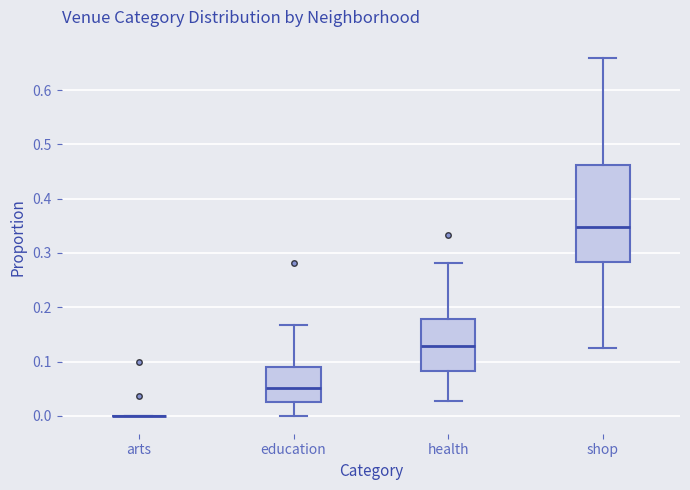

Which box is the tallest, from its lower edge to its upper edge?

shop